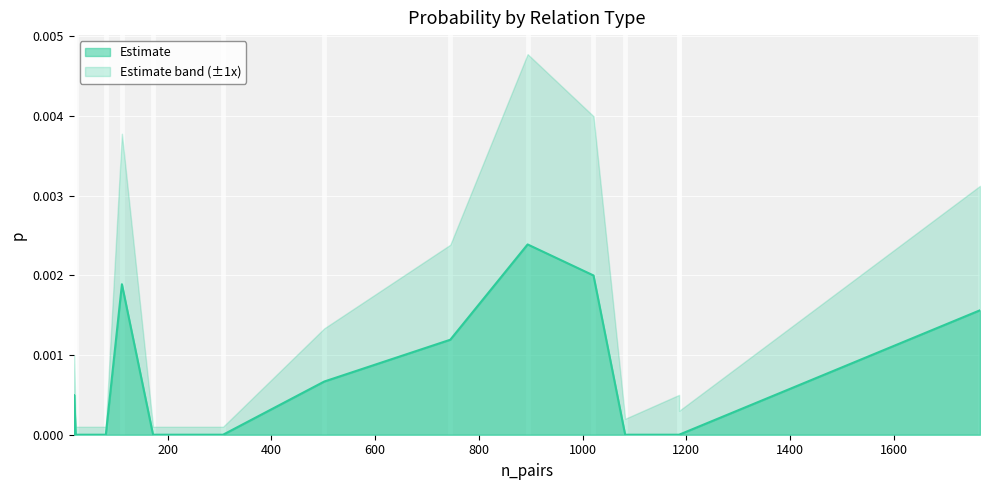

True or false: the data shows 0.0 at 600.

True